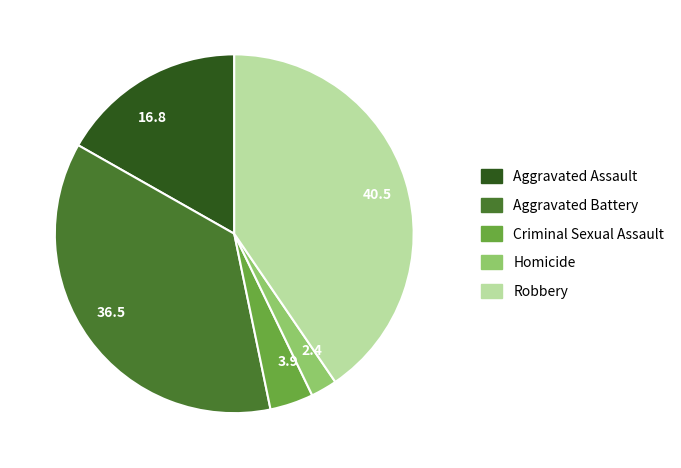

Rank the categories by value from lowest to highest.

2.4, 3.9, 16.8, 36.5, 40.5